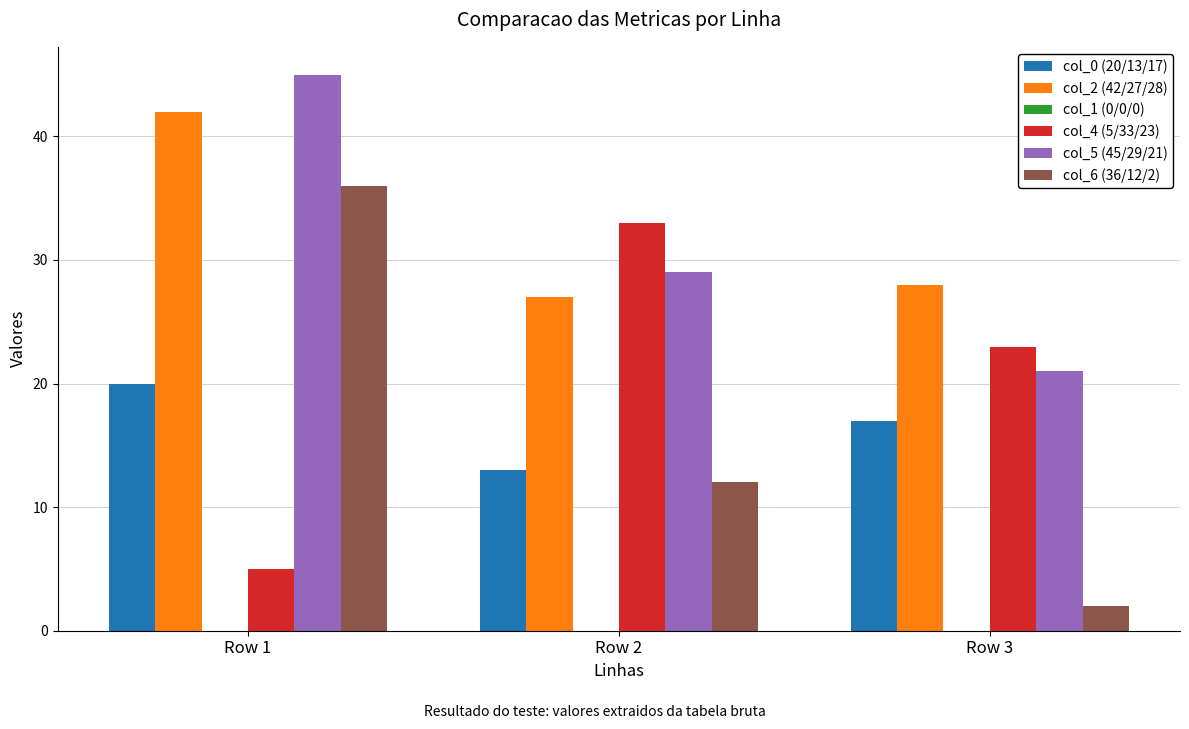

What value does the col_0 (20/13/17) series have at Row 3?

17